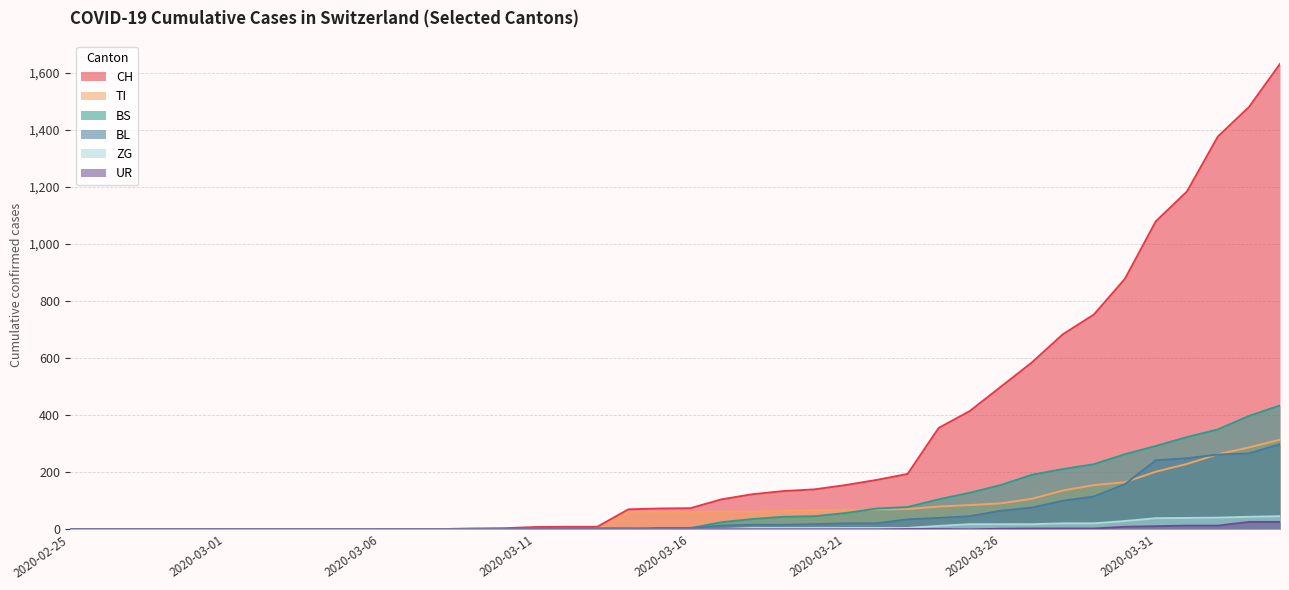

True or false: CH has more than 0 interior local peaks.

False